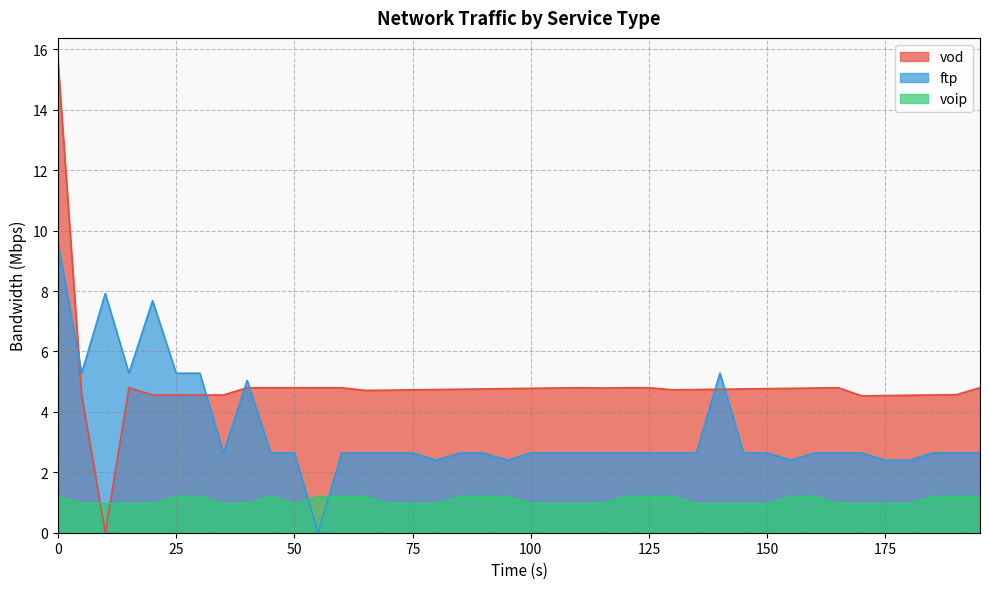

What is the sum of all voip values?

42.7